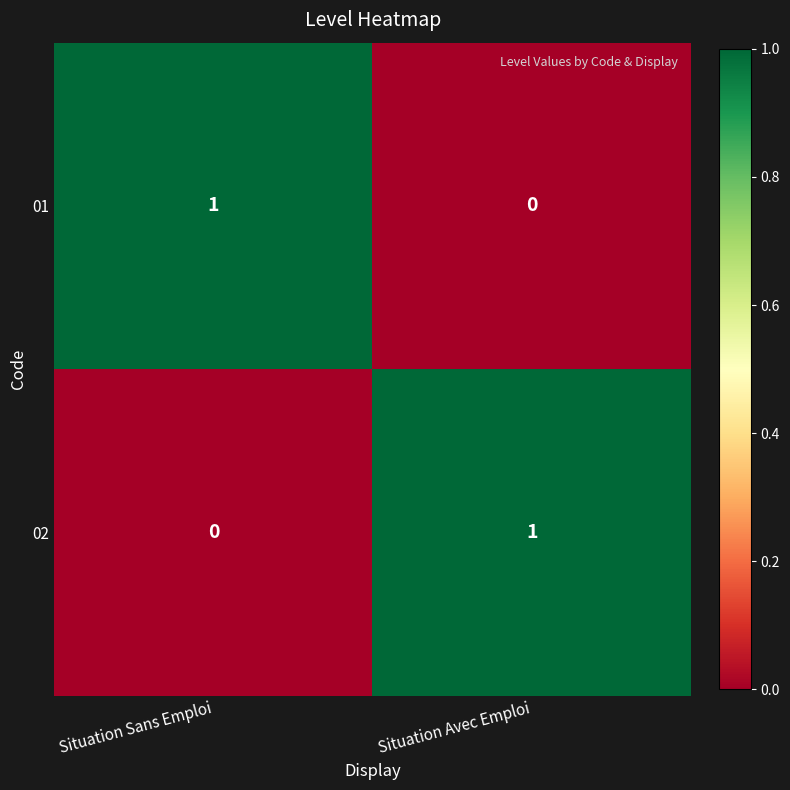

Reading left to right, extract all data points from this chart.

01: 1	0
02: 0	1